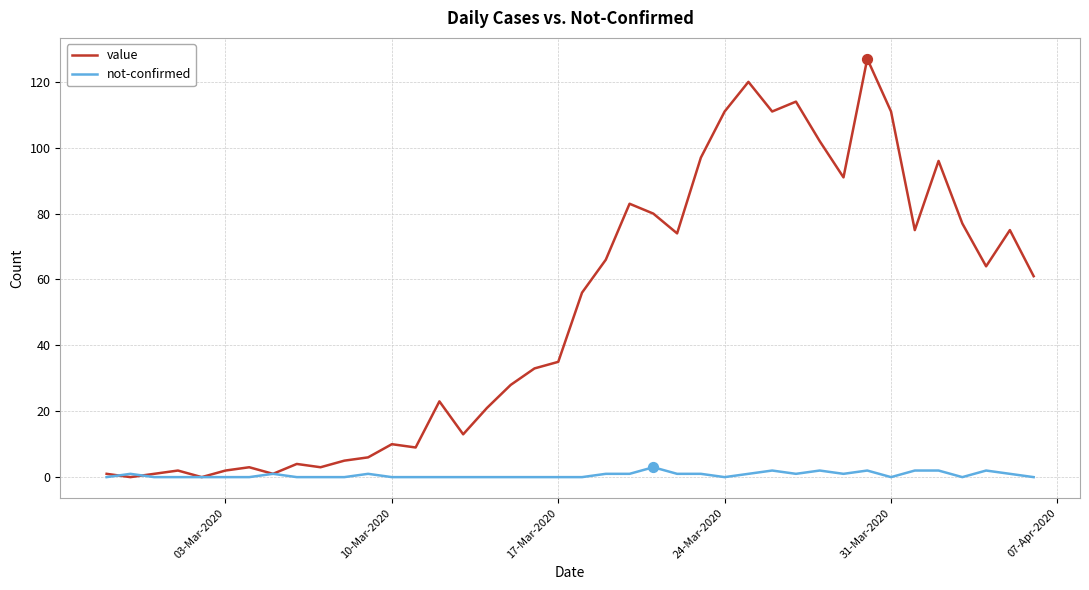

Which series has the largest total across all categories?

value